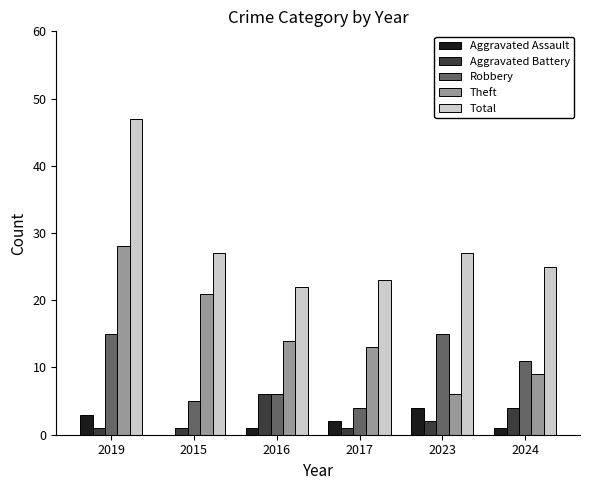

At which category is the sum across all series the highest?

2019